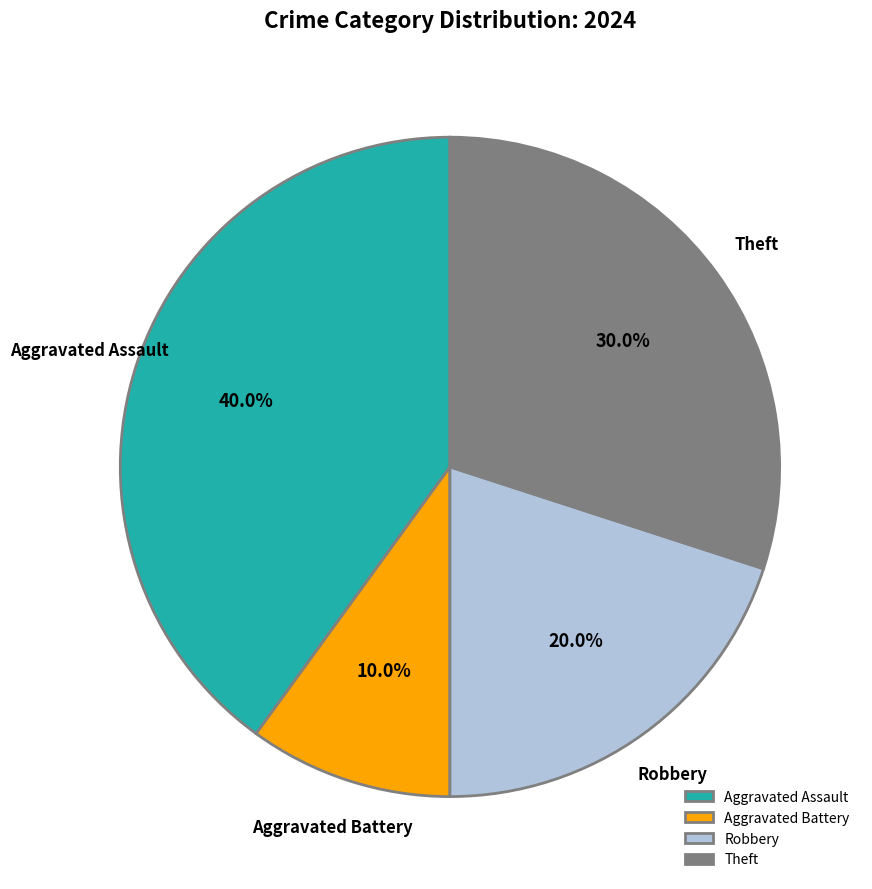

To the nearest percent, what is the average slice percentage?

25%